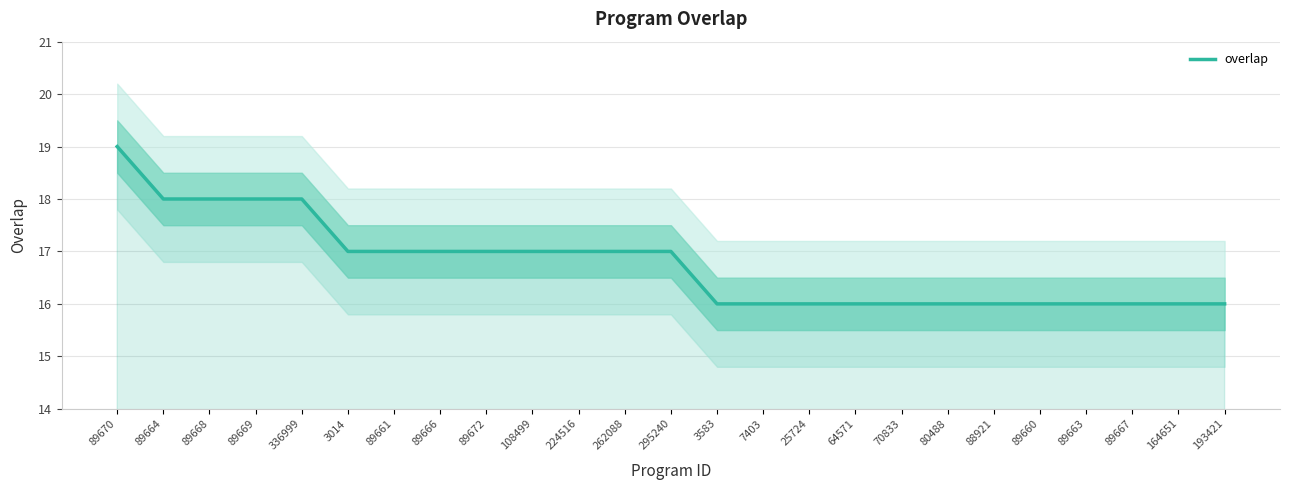

How many lines are shown in the chart?

1